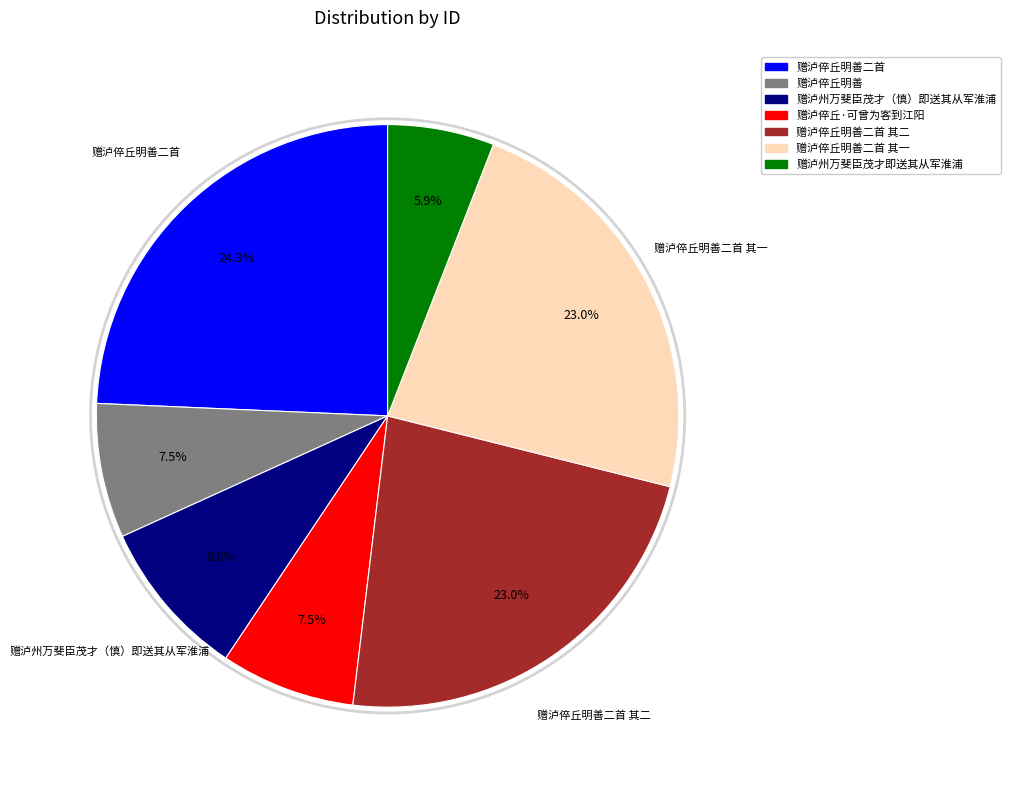

Does any single category account for the majority?

No